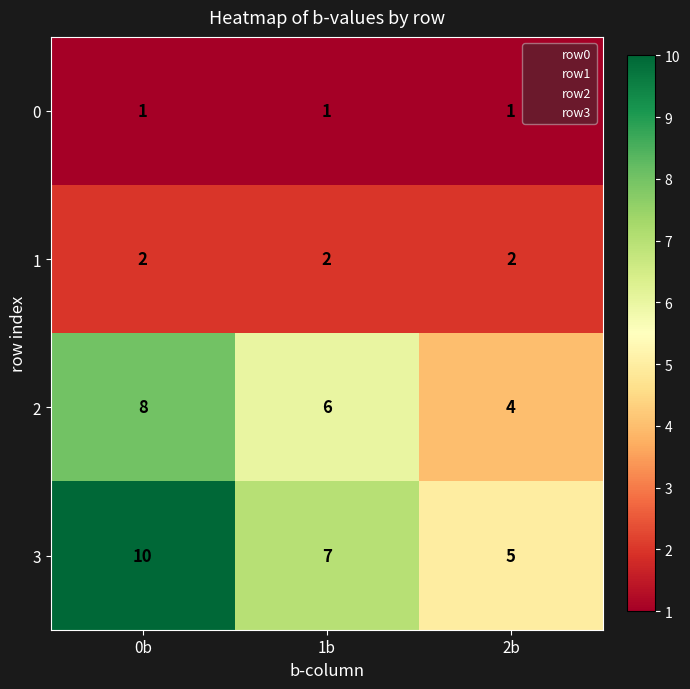

Between 0b and 2b, which series saw the biggest shift?

3